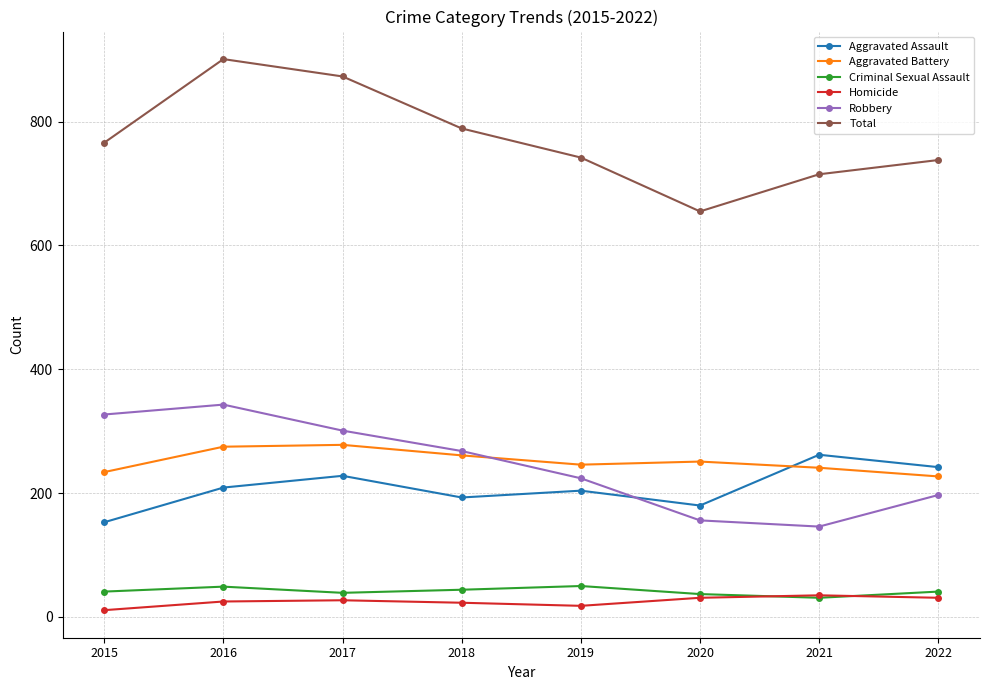

What is the difference between the second highest and minimum values in the Homicide series?

20